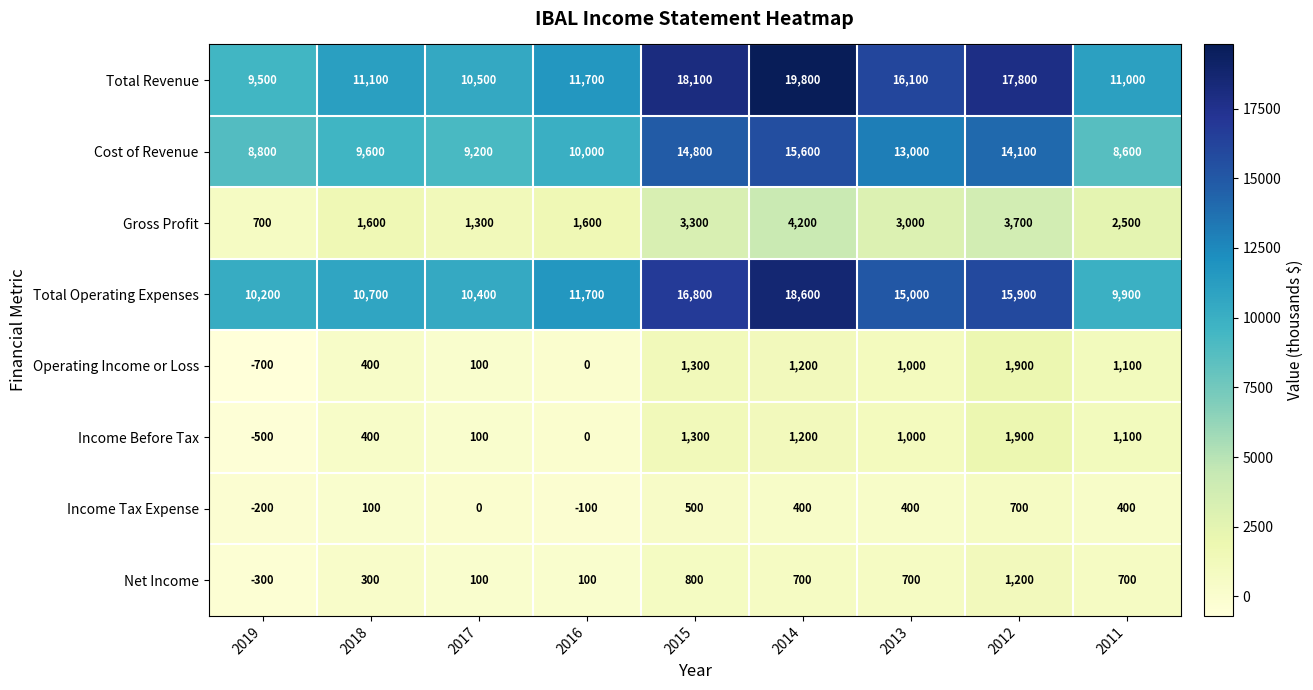

What is the difference between the Gross Profit values at 2019 and 2014?

3500